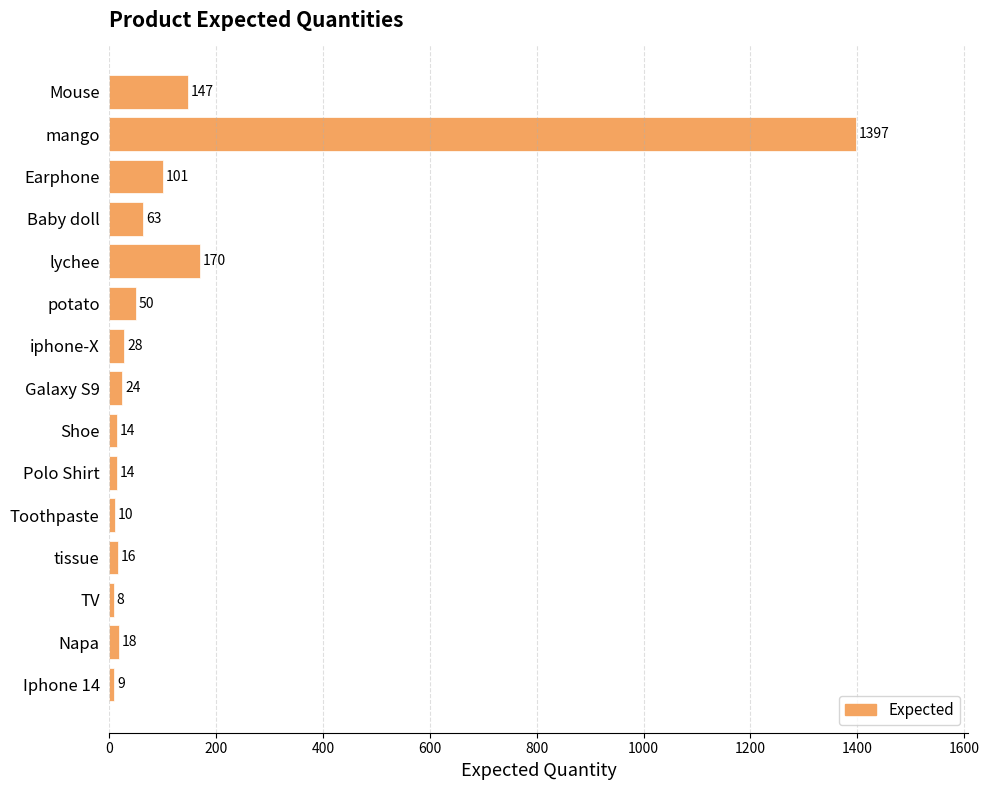

What is the label of the 11th bar from the bottom?

lychee